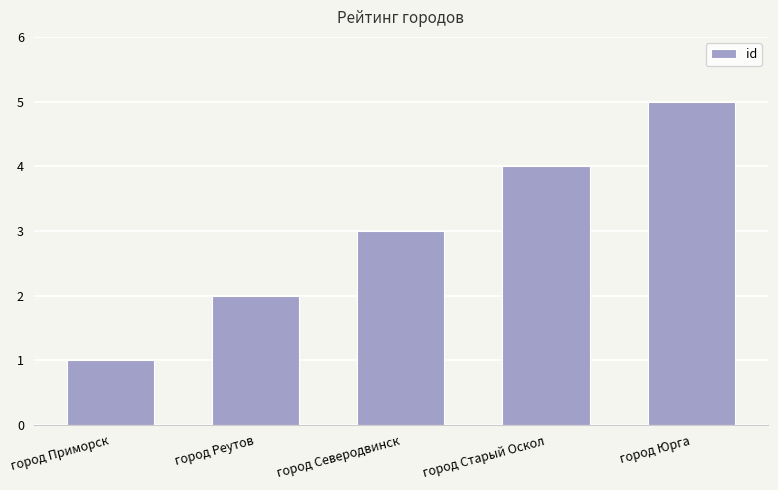

Between город Северодвинск and город Юрга, which is larger?

город Юрга